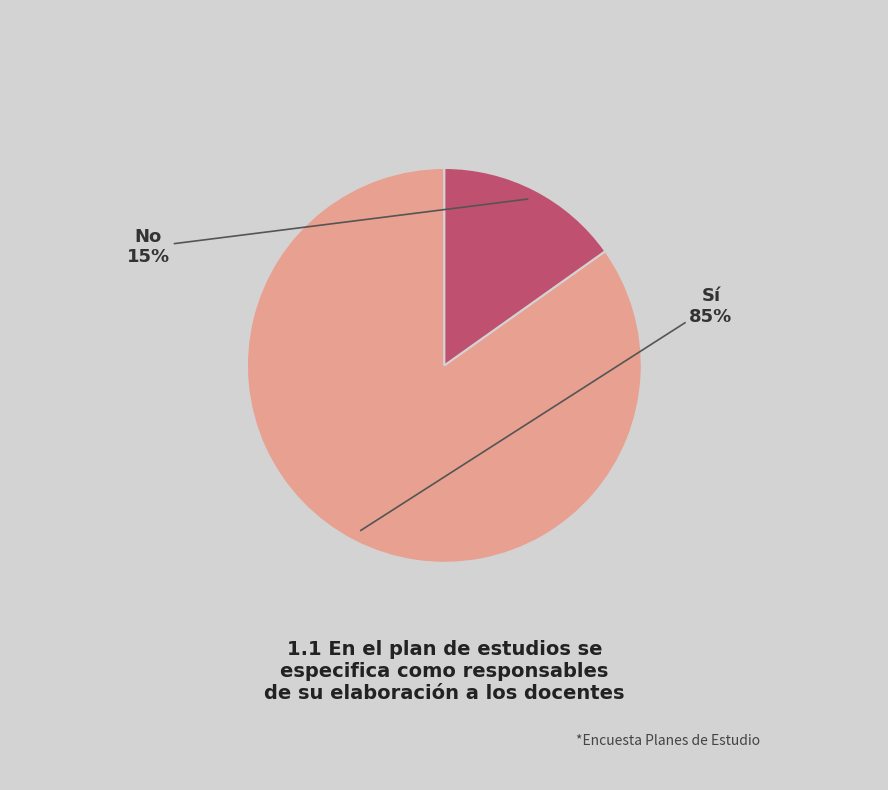

Does any single category account for the majority?

Yes